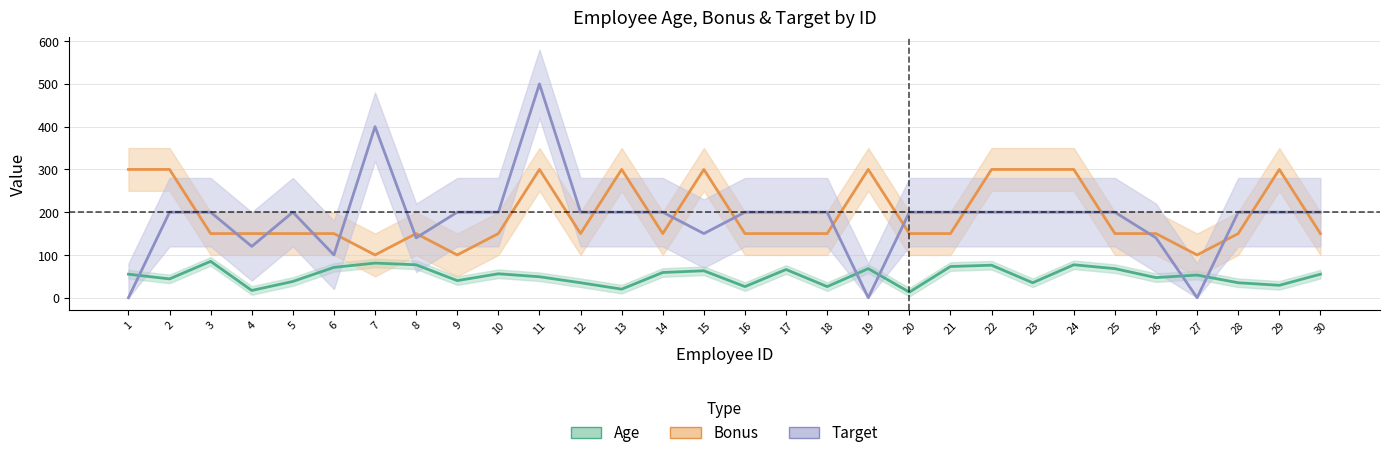

Between 2 and 3, which series saw the biggest shift?

Bonus